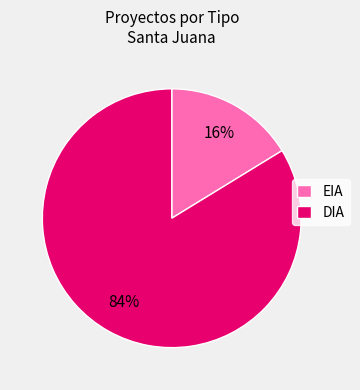

True or false: DIA accounts for 84% of the total.

True